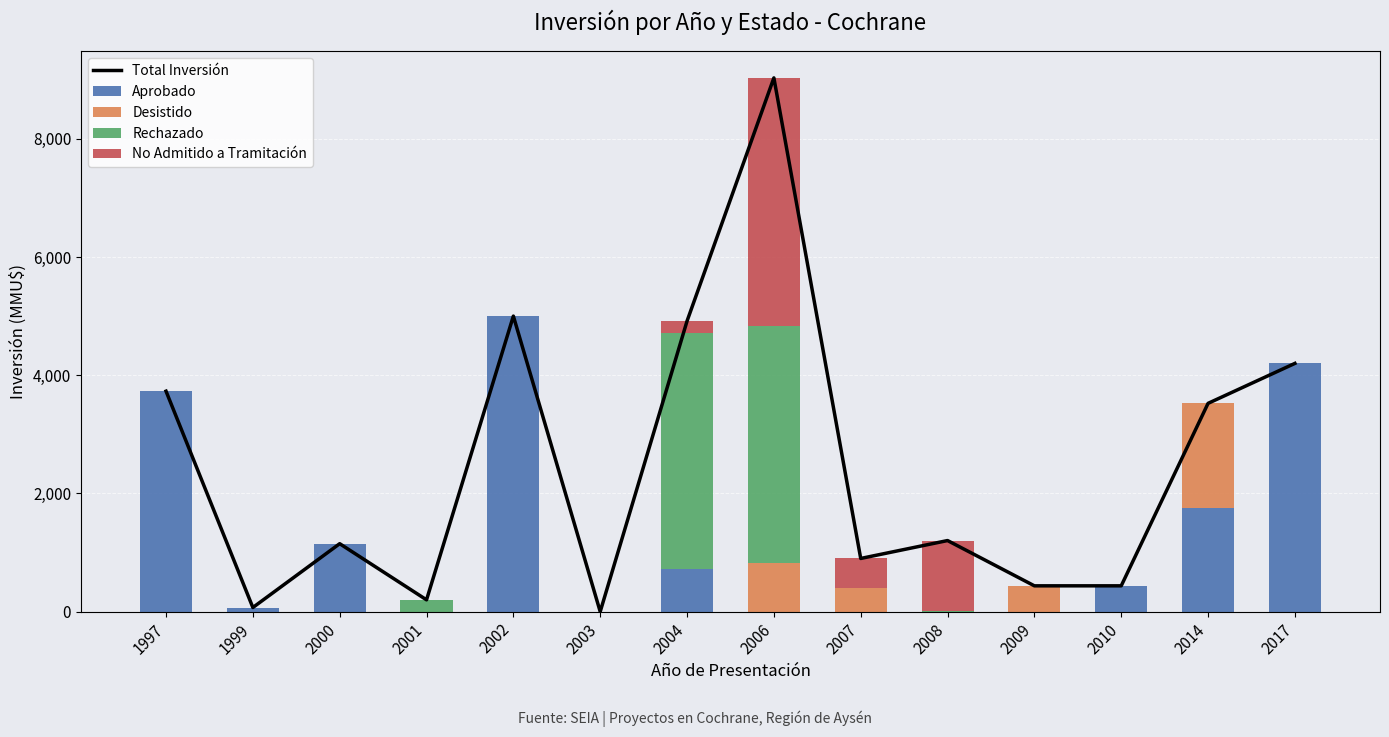

True or false: Total Inversión has a value of 5000 at 2002.

True